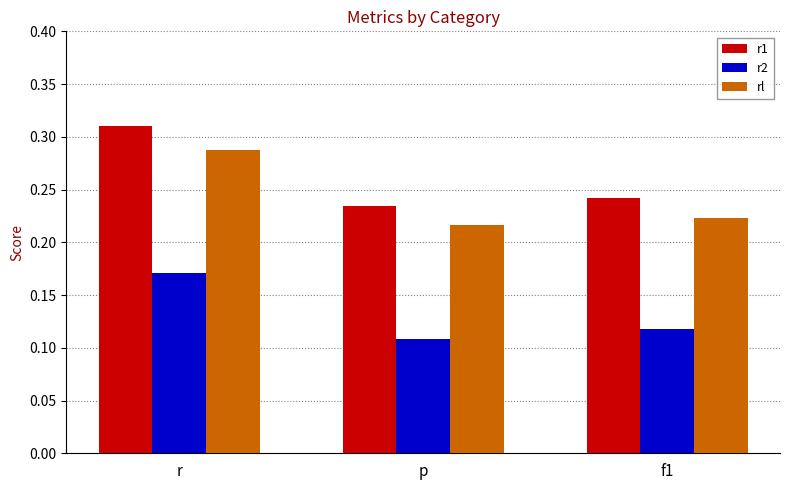

What is the sum of all rl values?

0.7